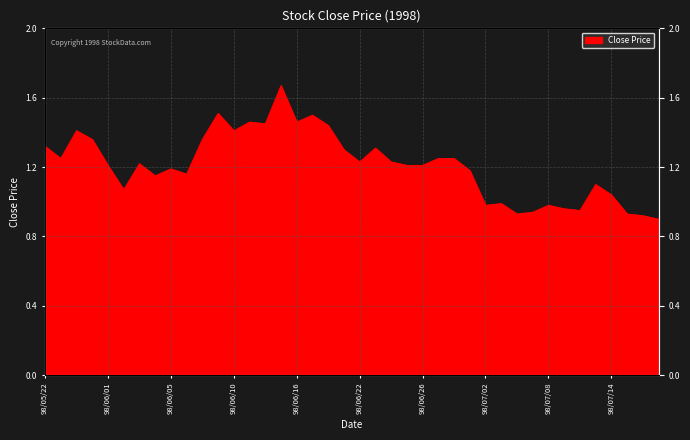

Count the number of values greater than 1.

30